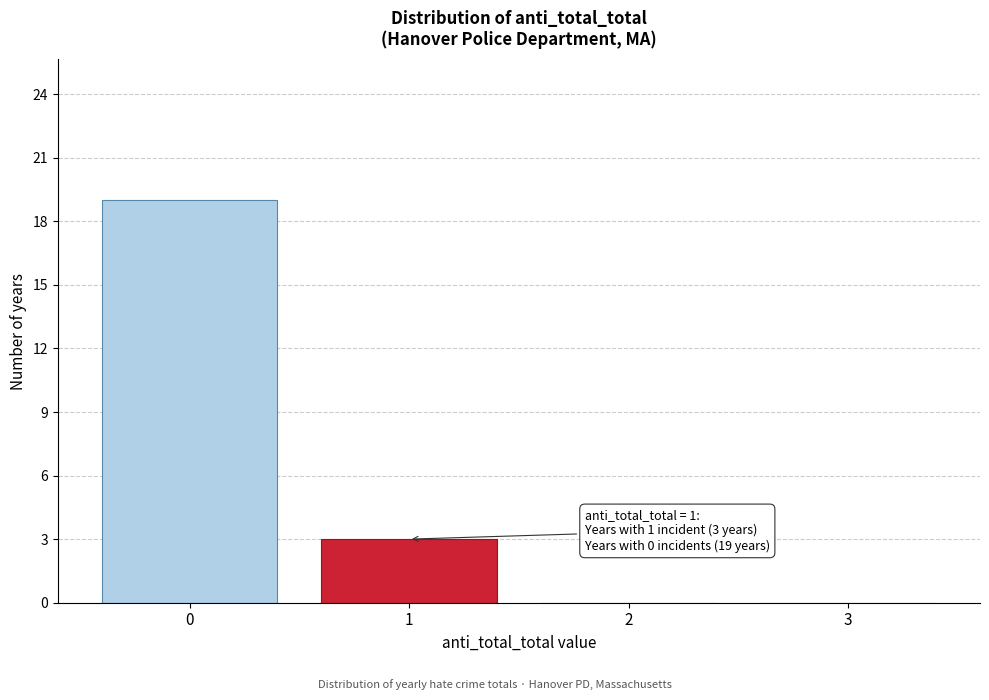

Reading left to right, list all the values displayed in this chart.

0=19	1=3	2=0	3=0